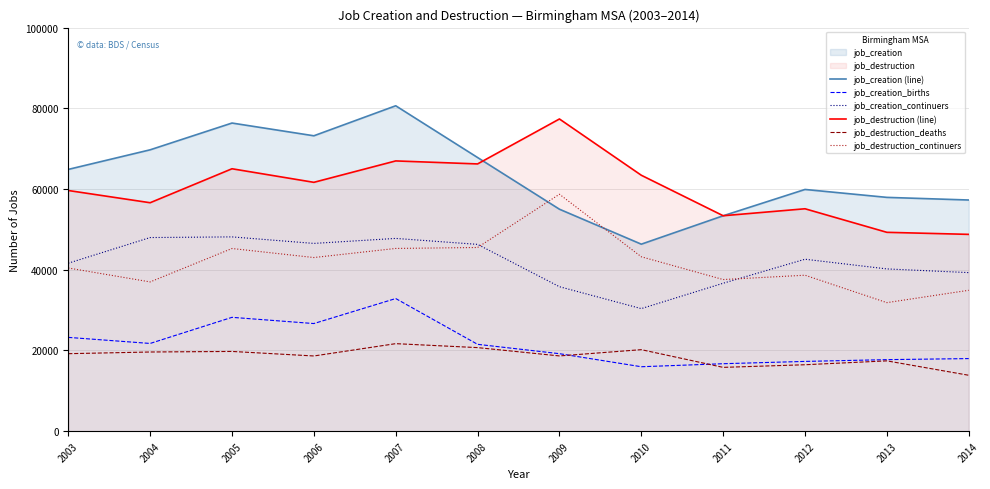

The value of job_creation (line) at 2005 is 132627. True or false?

False